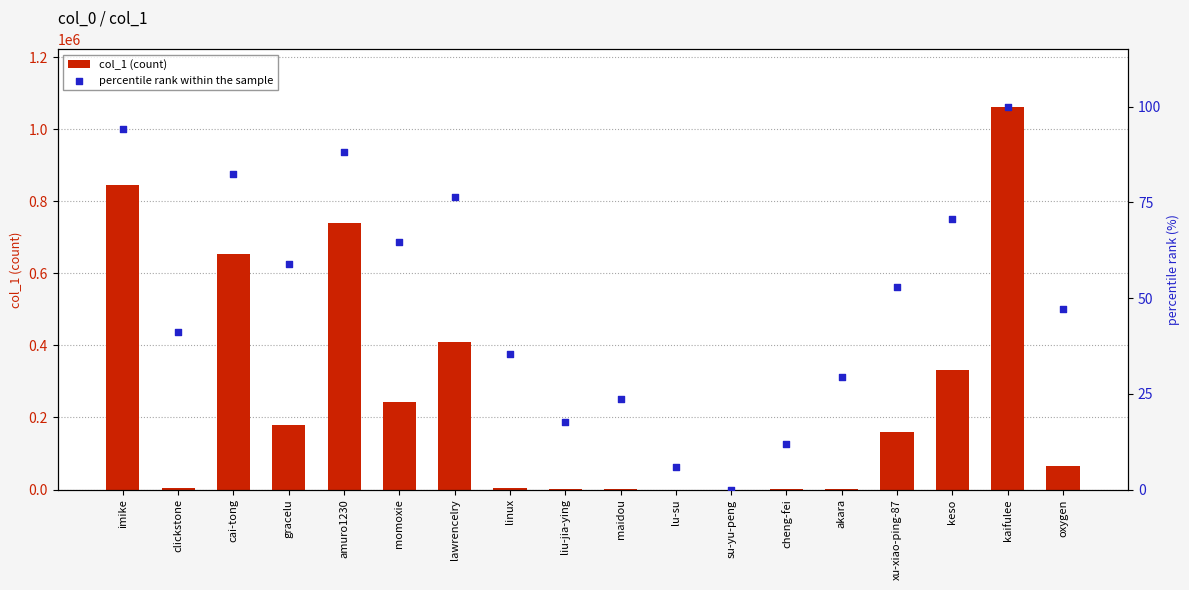

At which category is the sum across all series the highest?

kaifulee